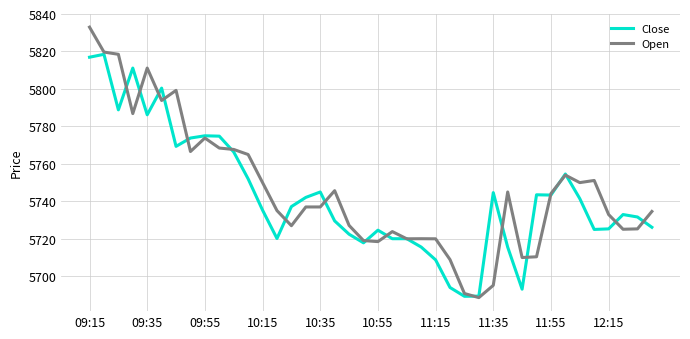

Count the number of categories in the chart.

40